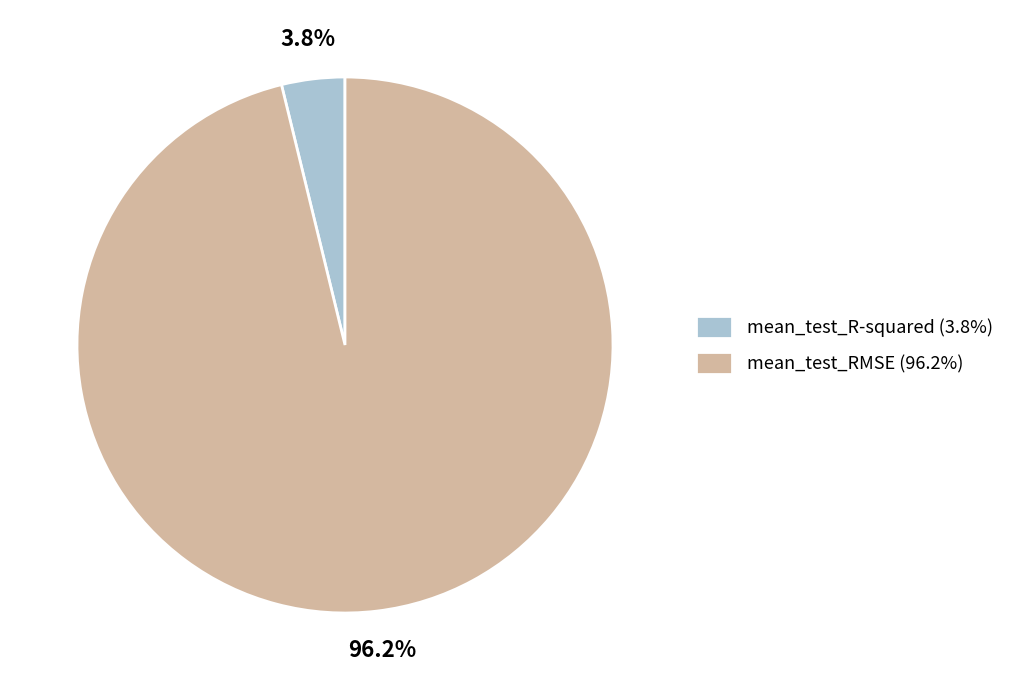

Which slice is the smallest?

mean_test_R-squared